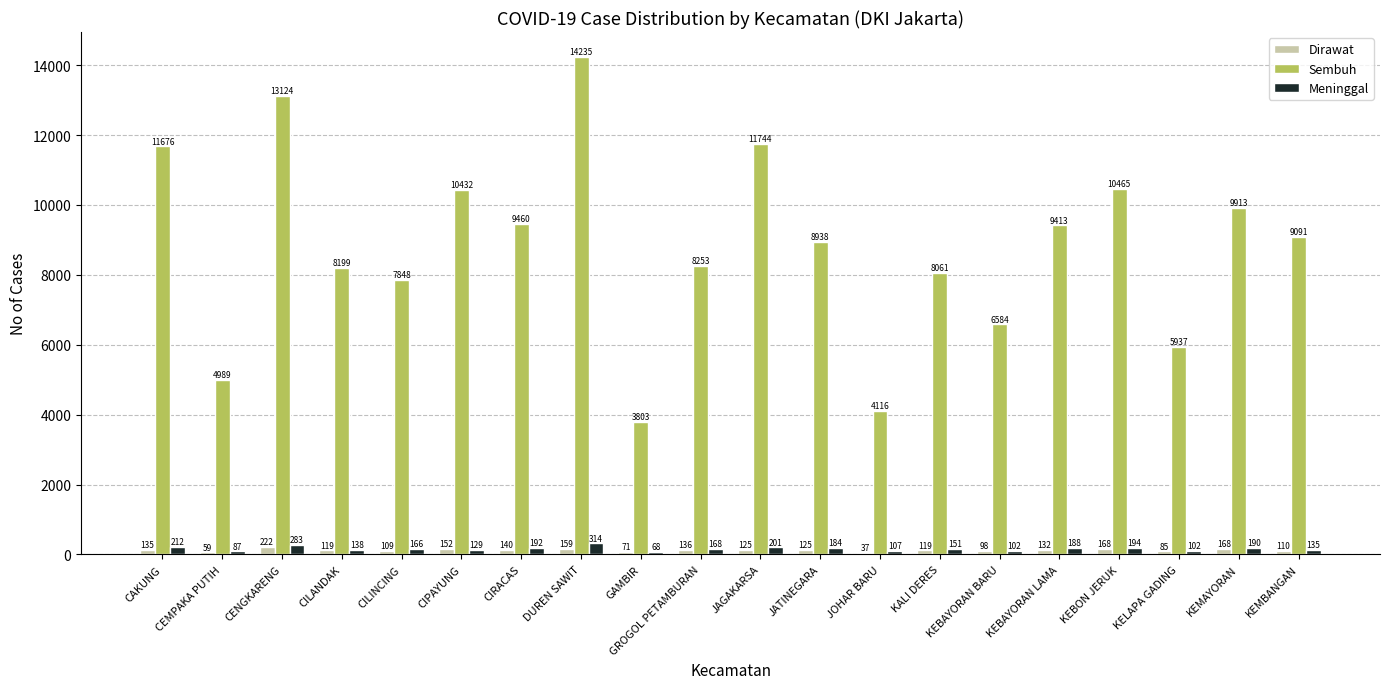

Between CAKUNG and CEMPAKA PUTIH, which series saw the biggest shift?

Sembuh